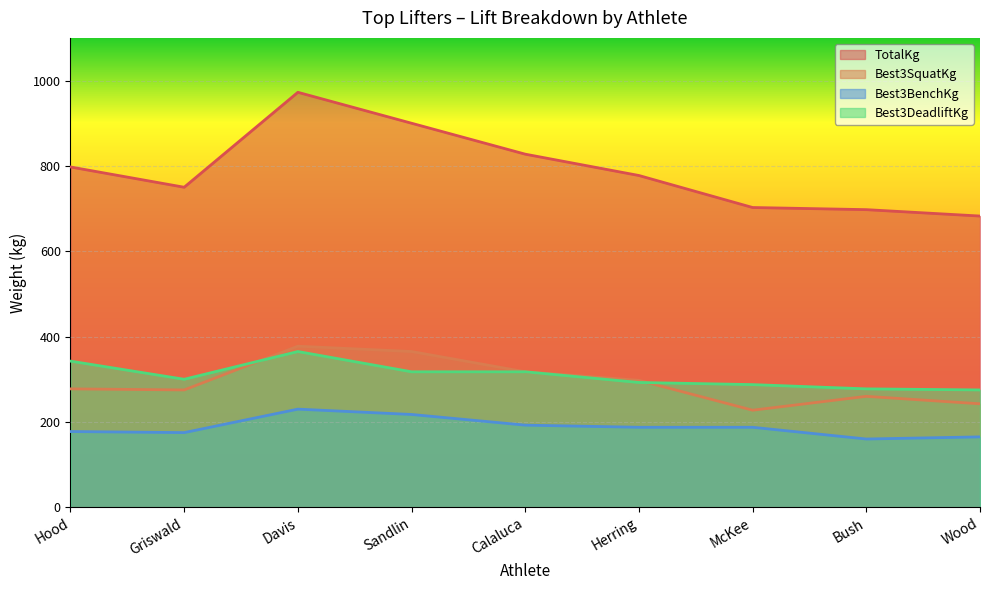

At which label is Best3BenchKg closest to 195?

Calaluca